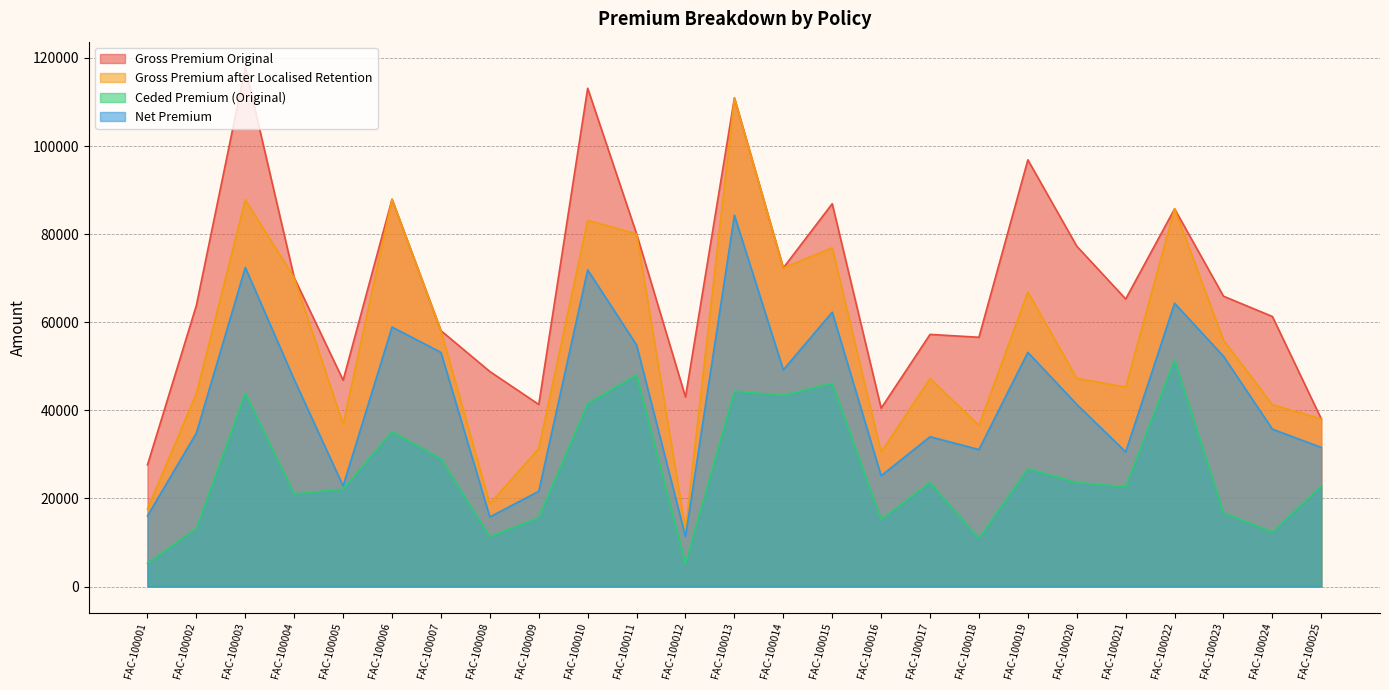

Which label corresponds to the largest value in the chart?

FAC-100003